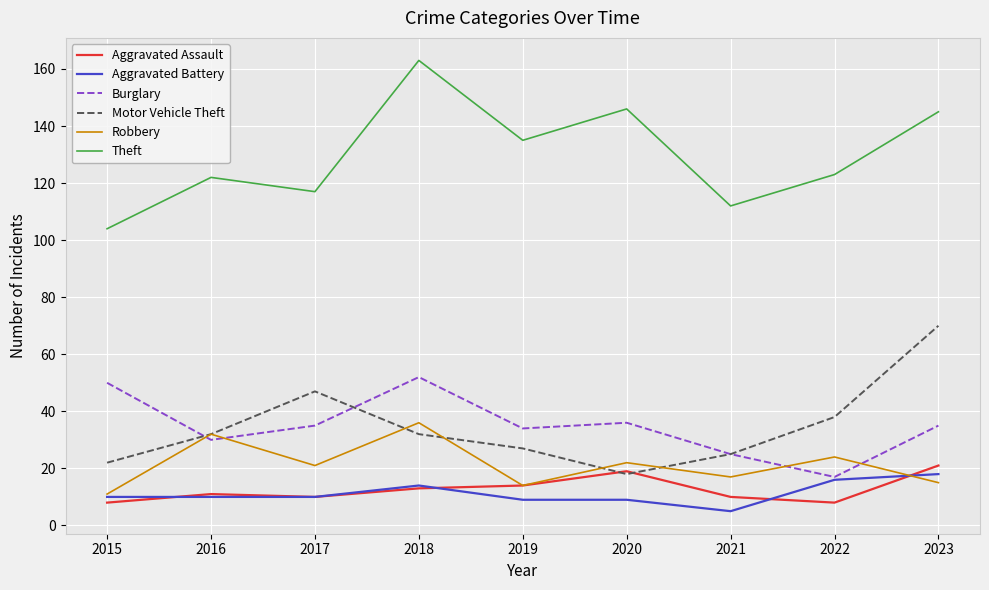

Which series has the largest total across all categories?

Theft